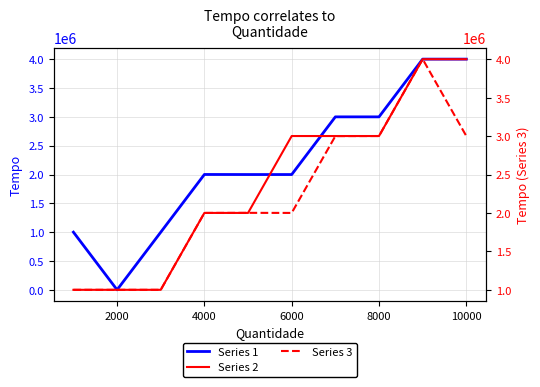

True or false: Series 1 has more than 2 points higher than both neighbors.

False